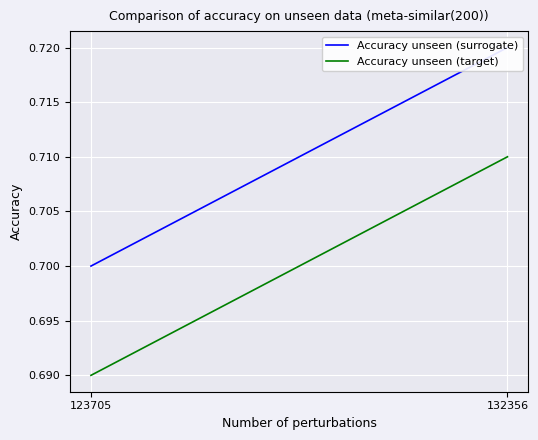

What is the value of the Accuracy unseen (surrogate) point at the 1st from the left?

0.7